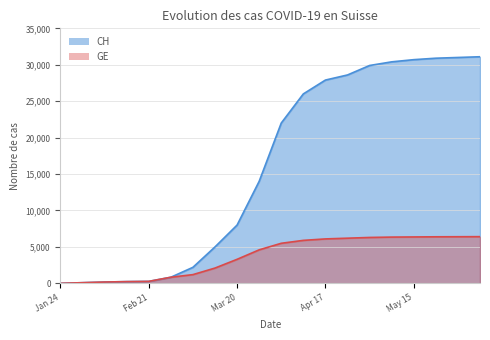

True or false: GE and CH cross at least once.

False